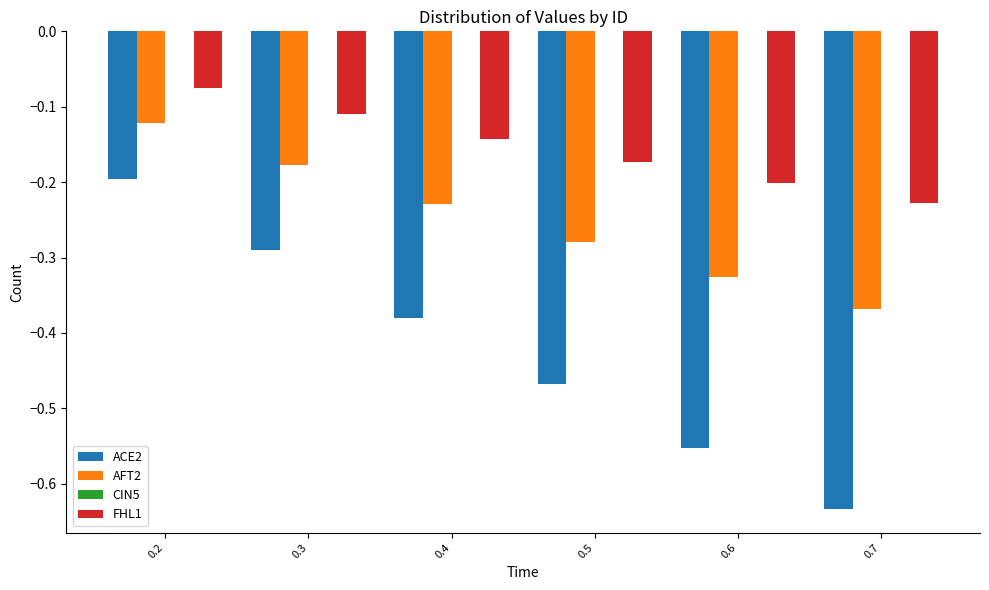

At which label does FHL1 reach its minimum?

0.7